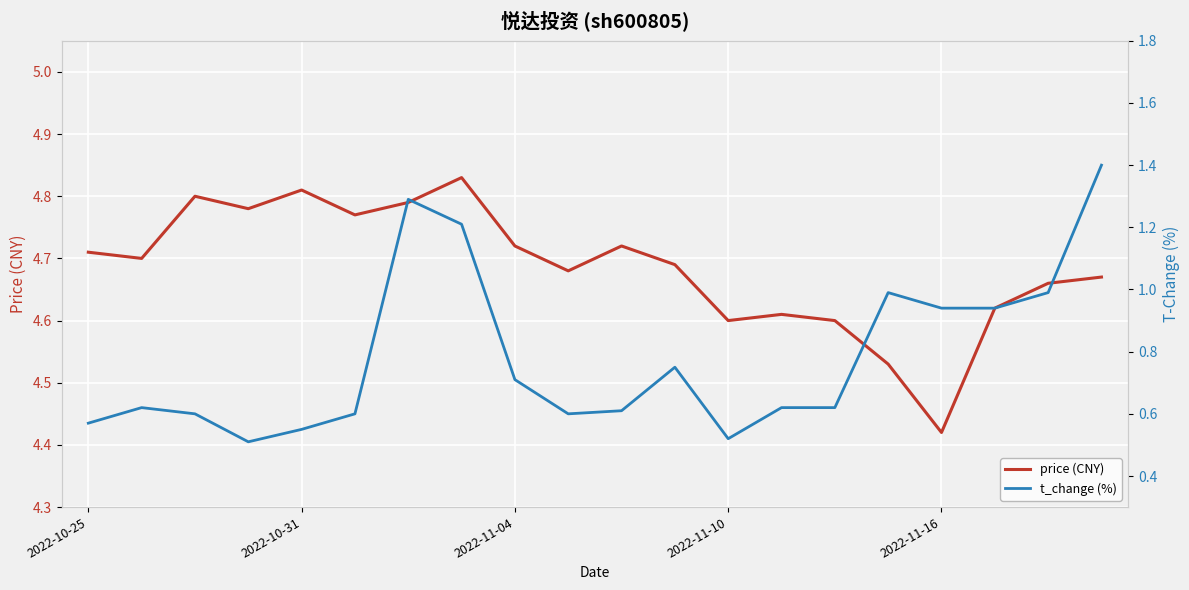

Rank the series at 2022-10-25 from lowest to highest value.

t_change (%), price (CNY)